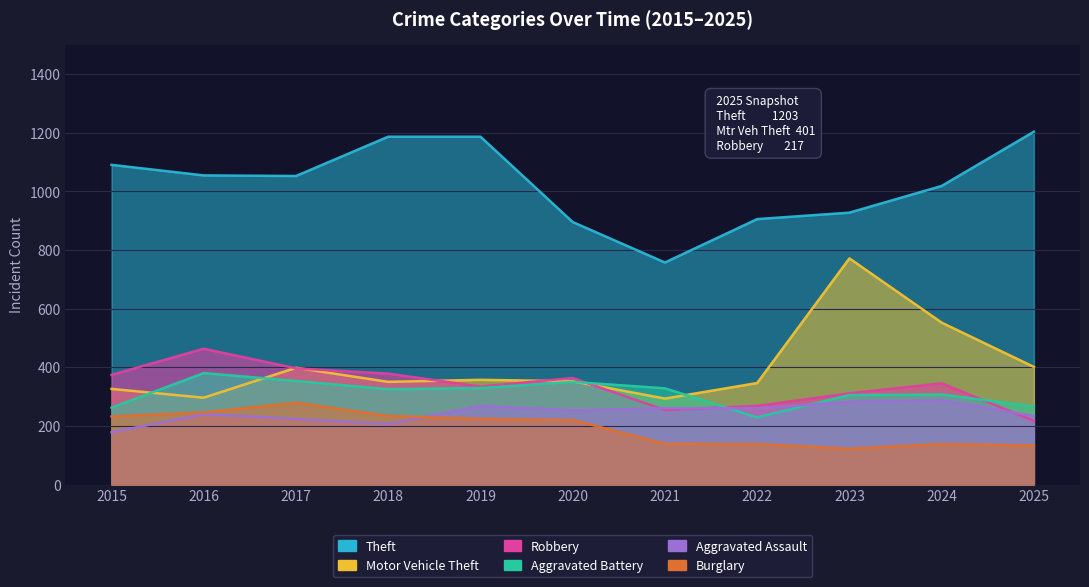

At which category is the sum across all series the highest?

2023